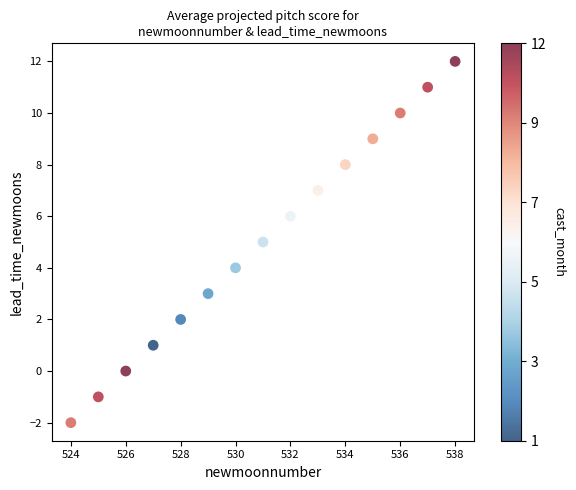

What is the range of X values (max minus min)?

14